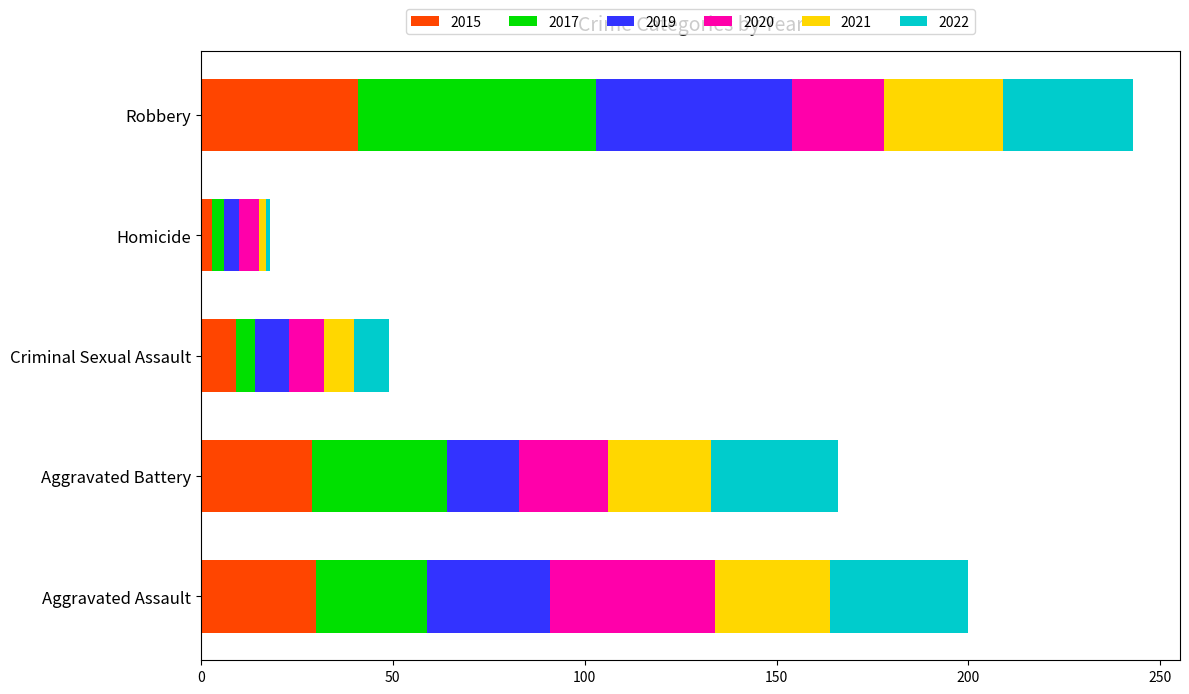

True or false: 2015 has a value of 70 at Robbery.

False